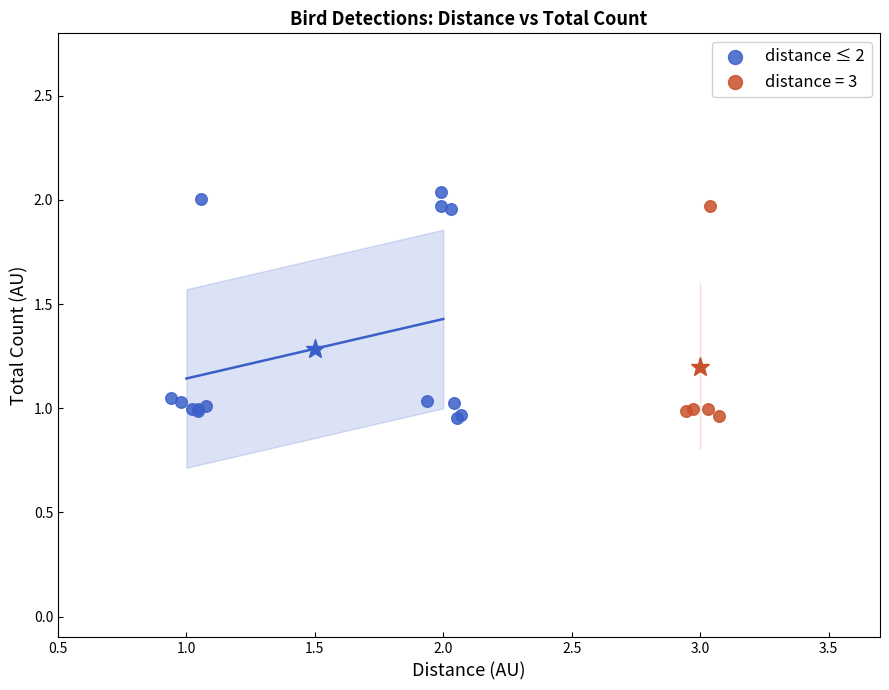

Which series has the widest spread of Y values?

distance ≤ 2